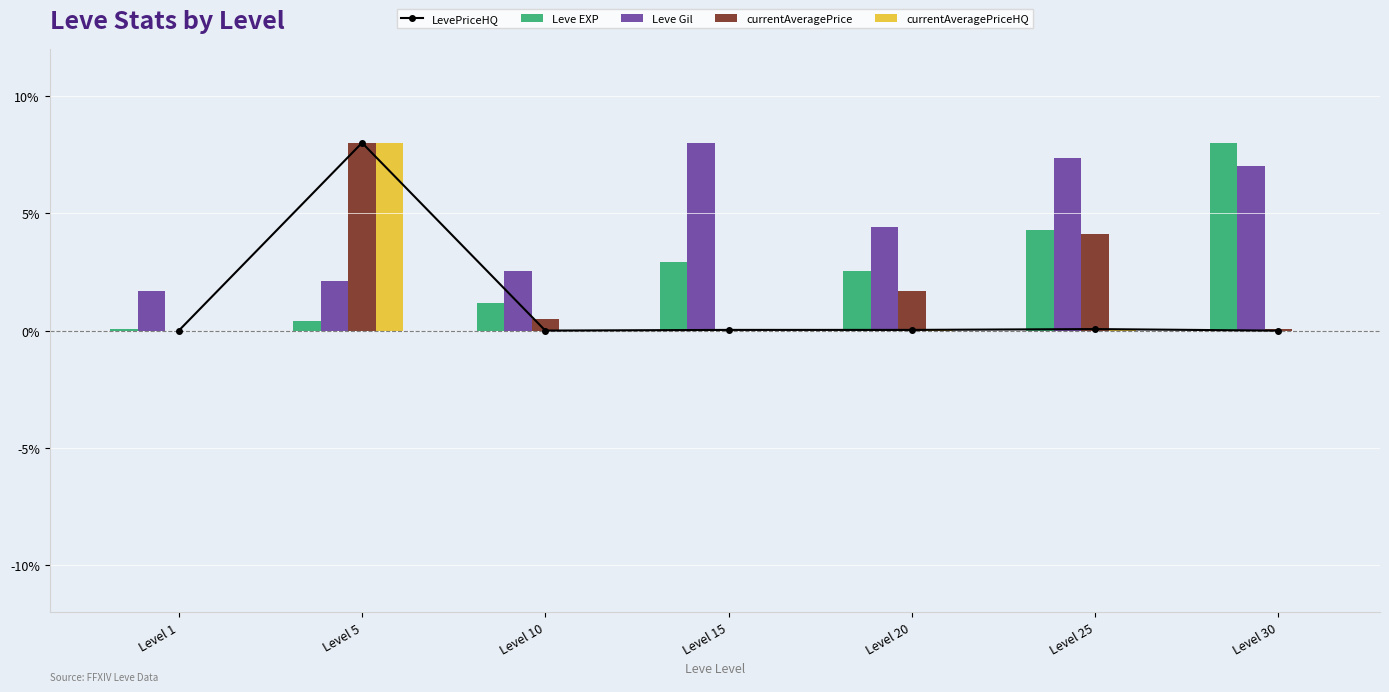

Does the chart contain any negative values?

No